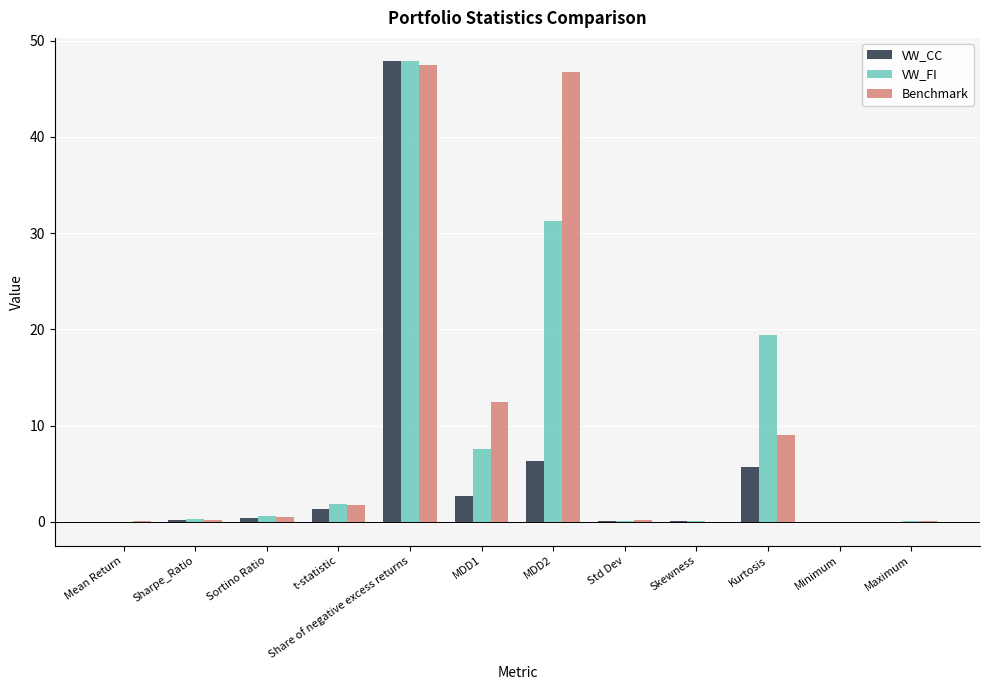

The VW_FI series shows 7.6 at MDD1. True or false?

True